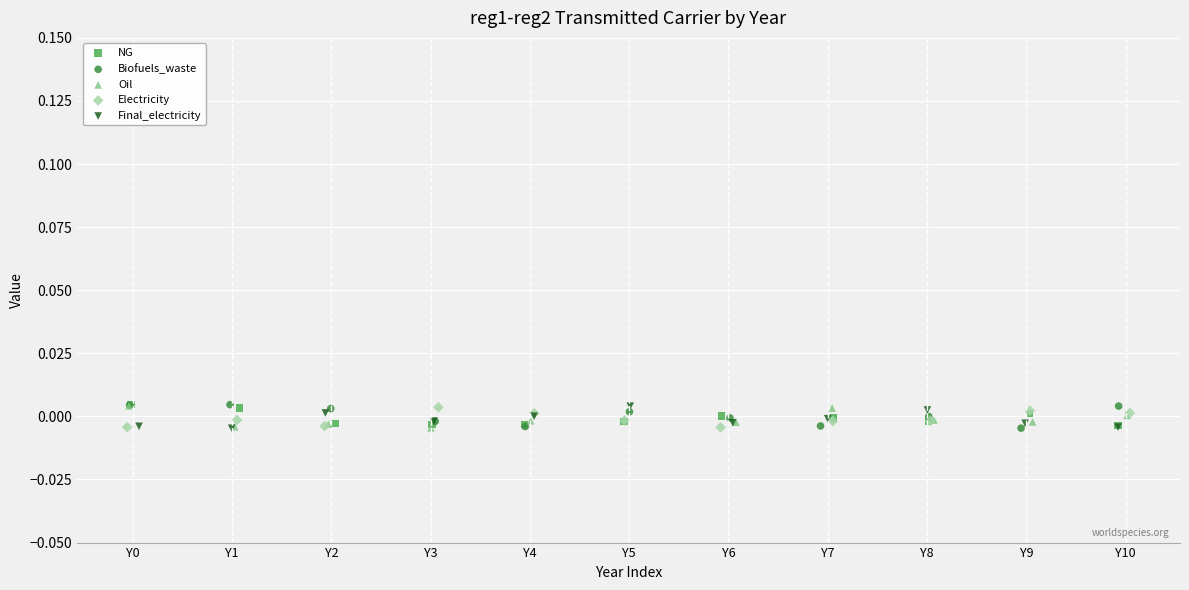

What are all the series names shown in the legend?

NG, Biofuels_waste, Oil, Electricity, Final_electricity